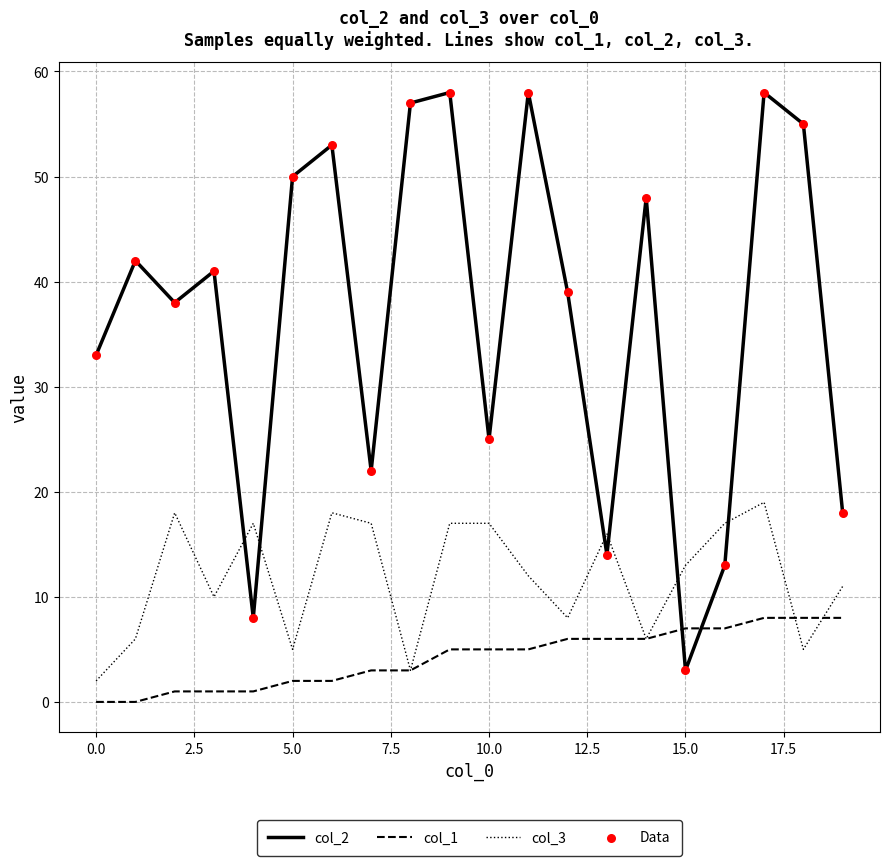

True or false: col_2 and col_1 intersect in this chart.

True